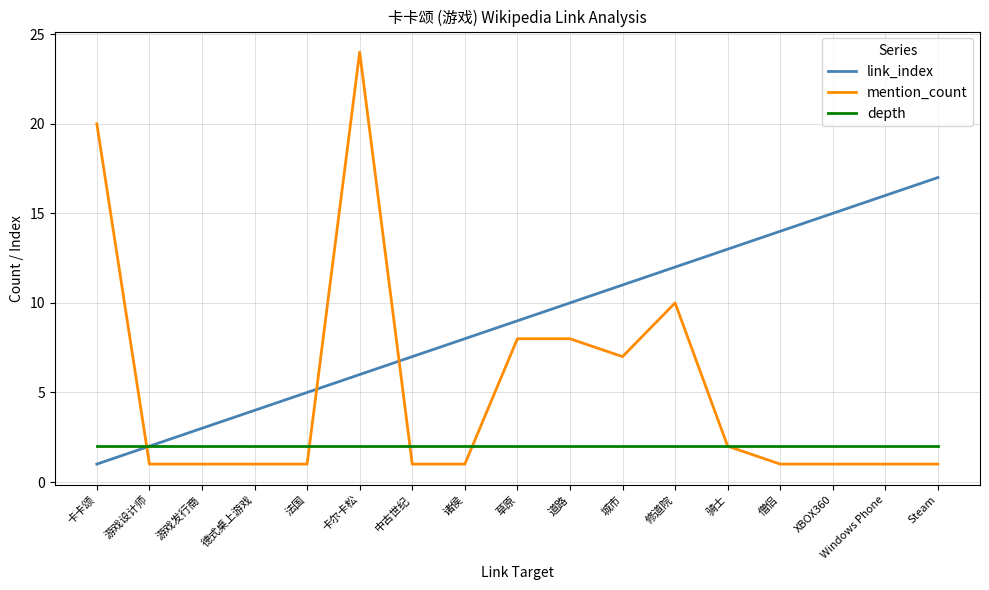

True or false: link_index has a value of 15 at XBOX360.

True